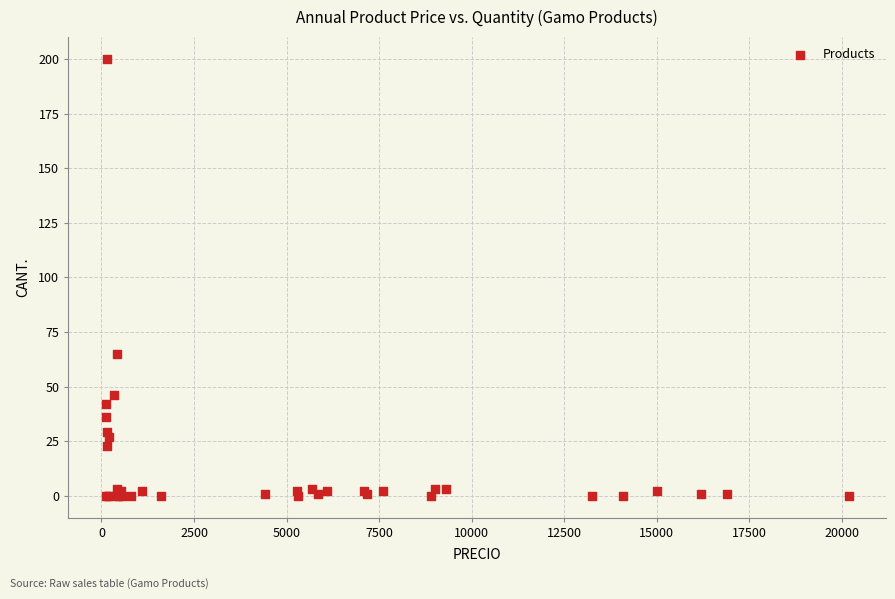

What Y value in the scatter plot is closest to 100?

65